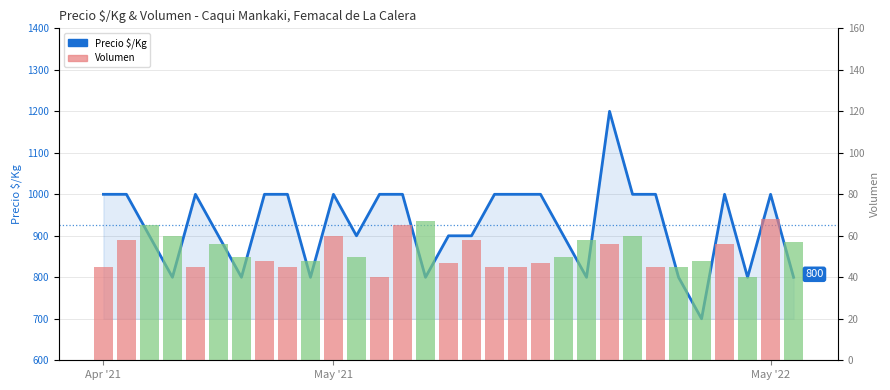

The Precio $/Kg series shows 683 at 29. True or false?

False